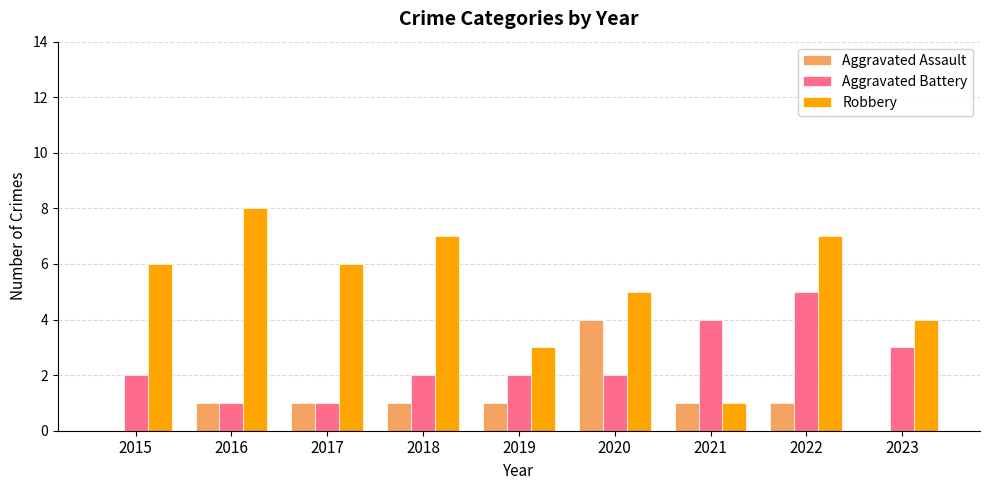

Count the number of data series in this chart.

3